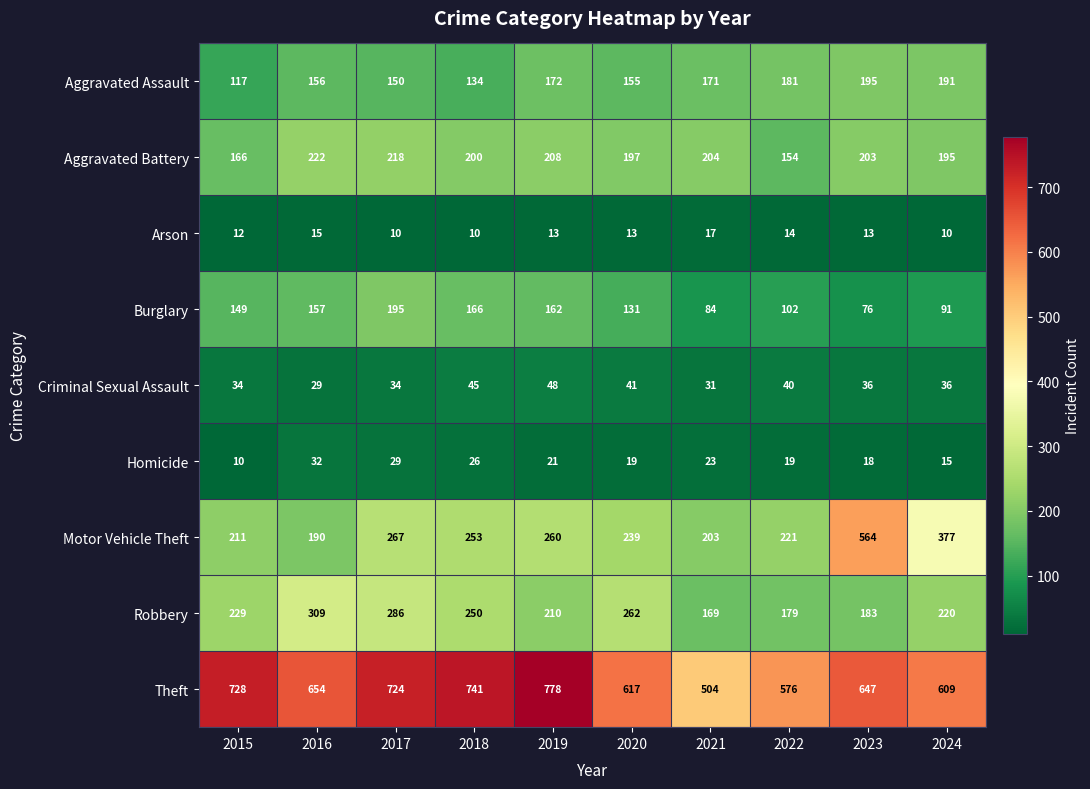

The value of Motor Vehicle Theft at 2015 is 211. True or false?

True